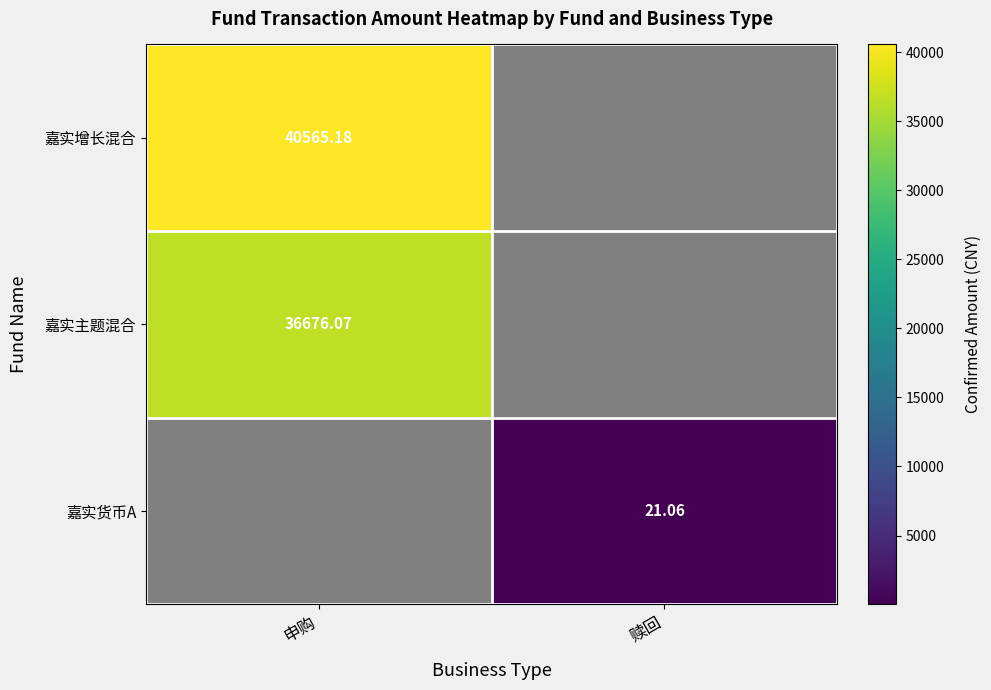

What is the total value across all series at 赎回?

21.1